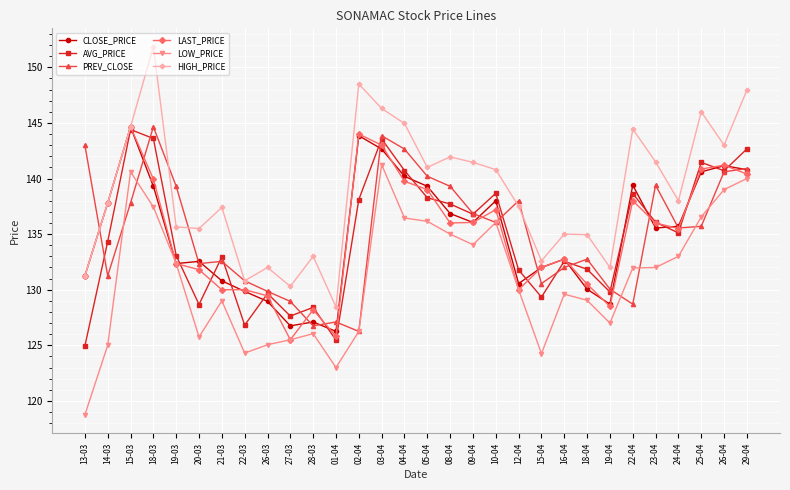

What is the smallest value displayed?

118.8